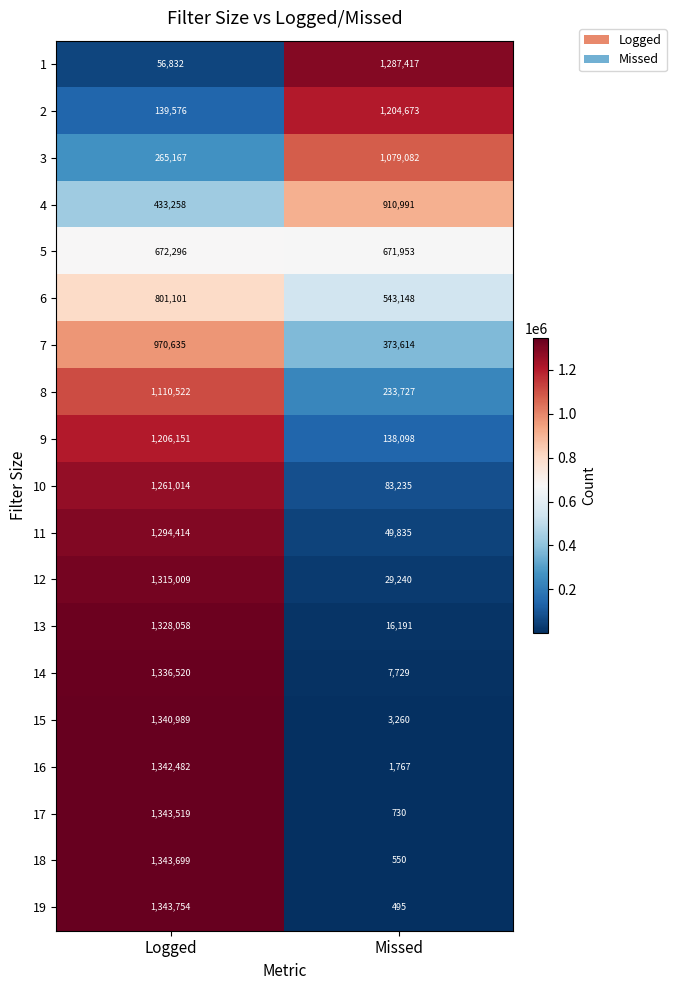

What is the difference between the 11 values at Logged and Missed?

1244579